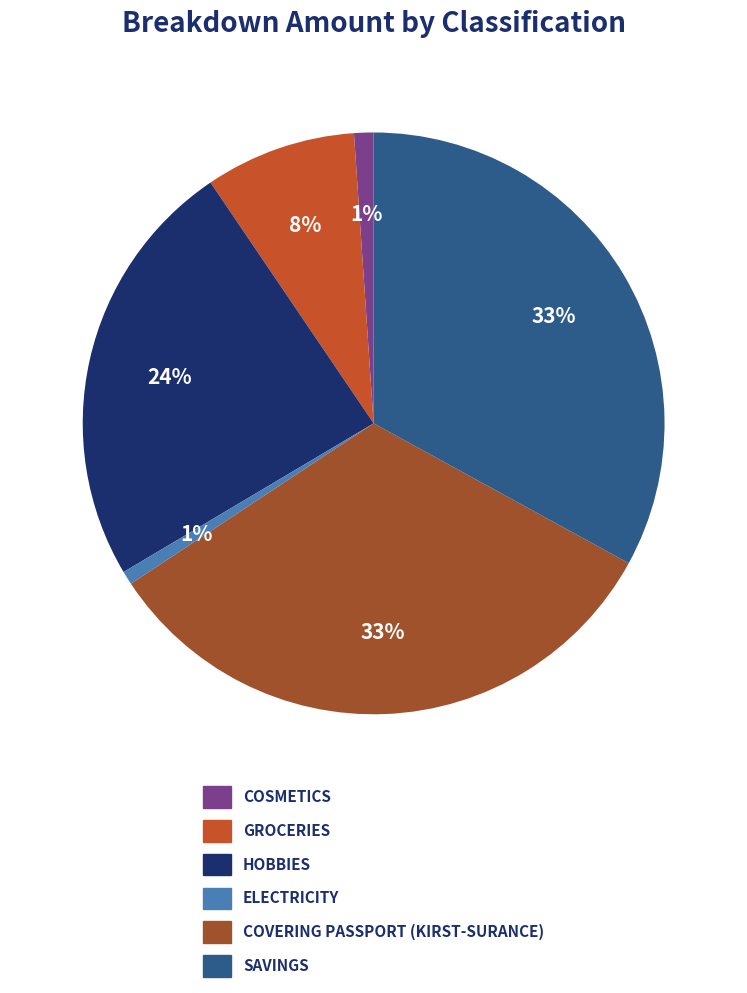

To the nearest percent, what is the difference between the largest and smallest slice percentages?

32%